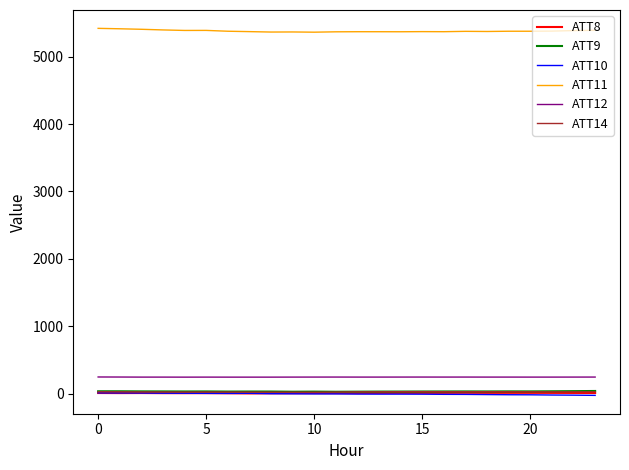

Which series has the largest total across all categories?

ATT11